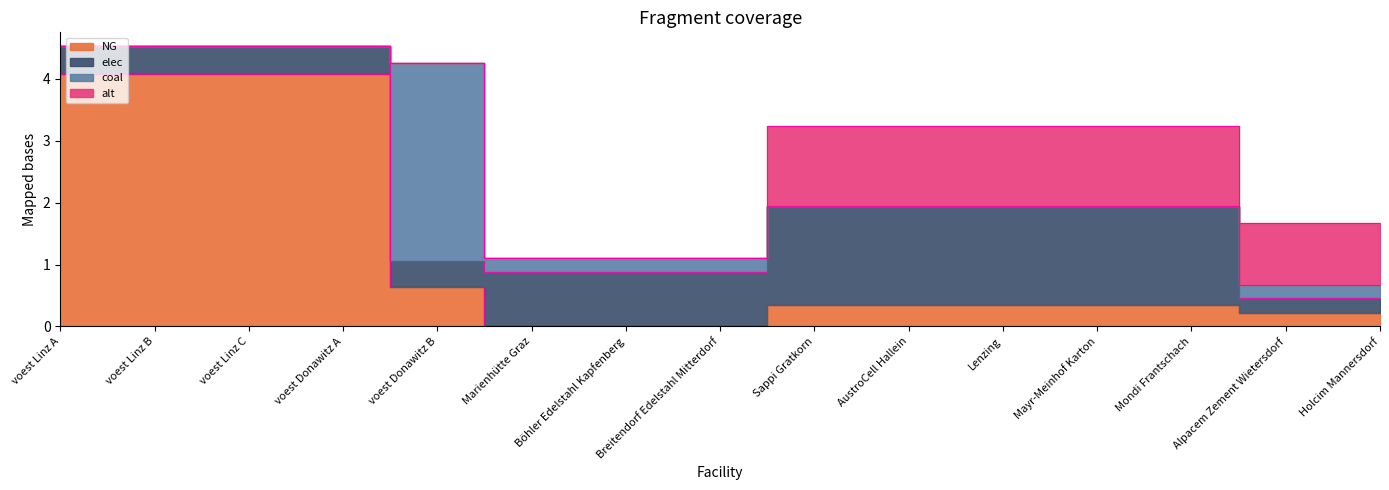

The NG series shows -2.8 at Marienhütte Graz. True or false?

False